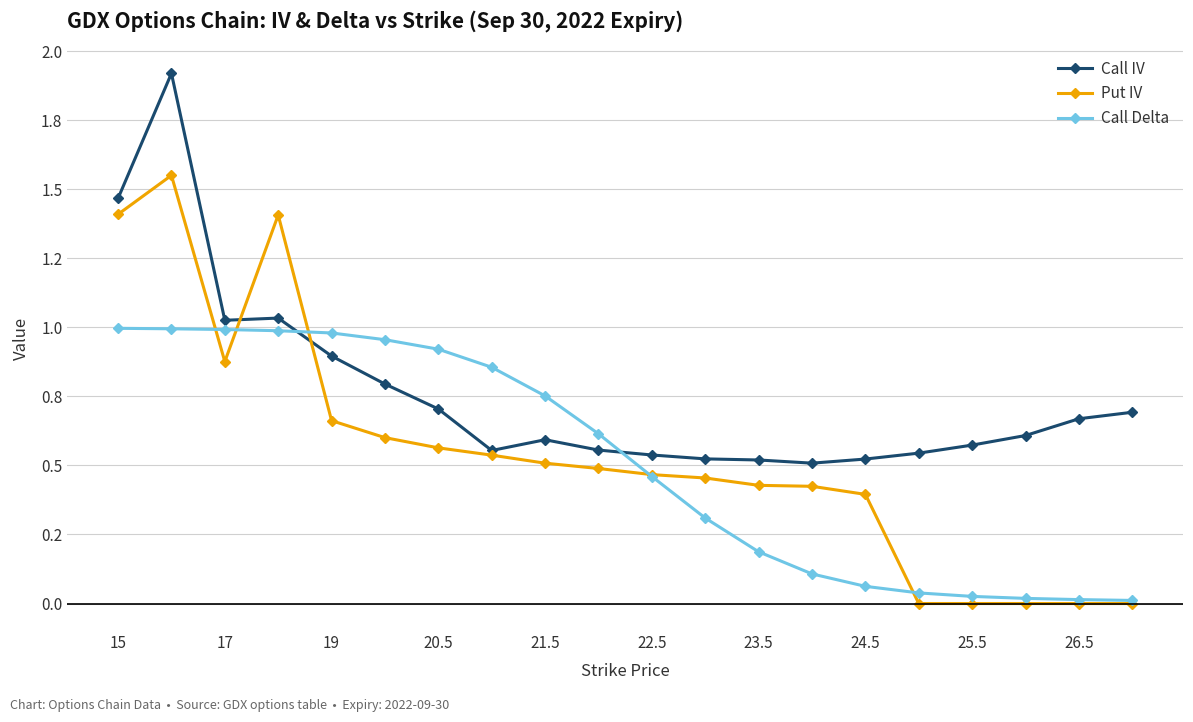

What are all the series names shown in the legend?

Call IV, Put IV, Call Delta